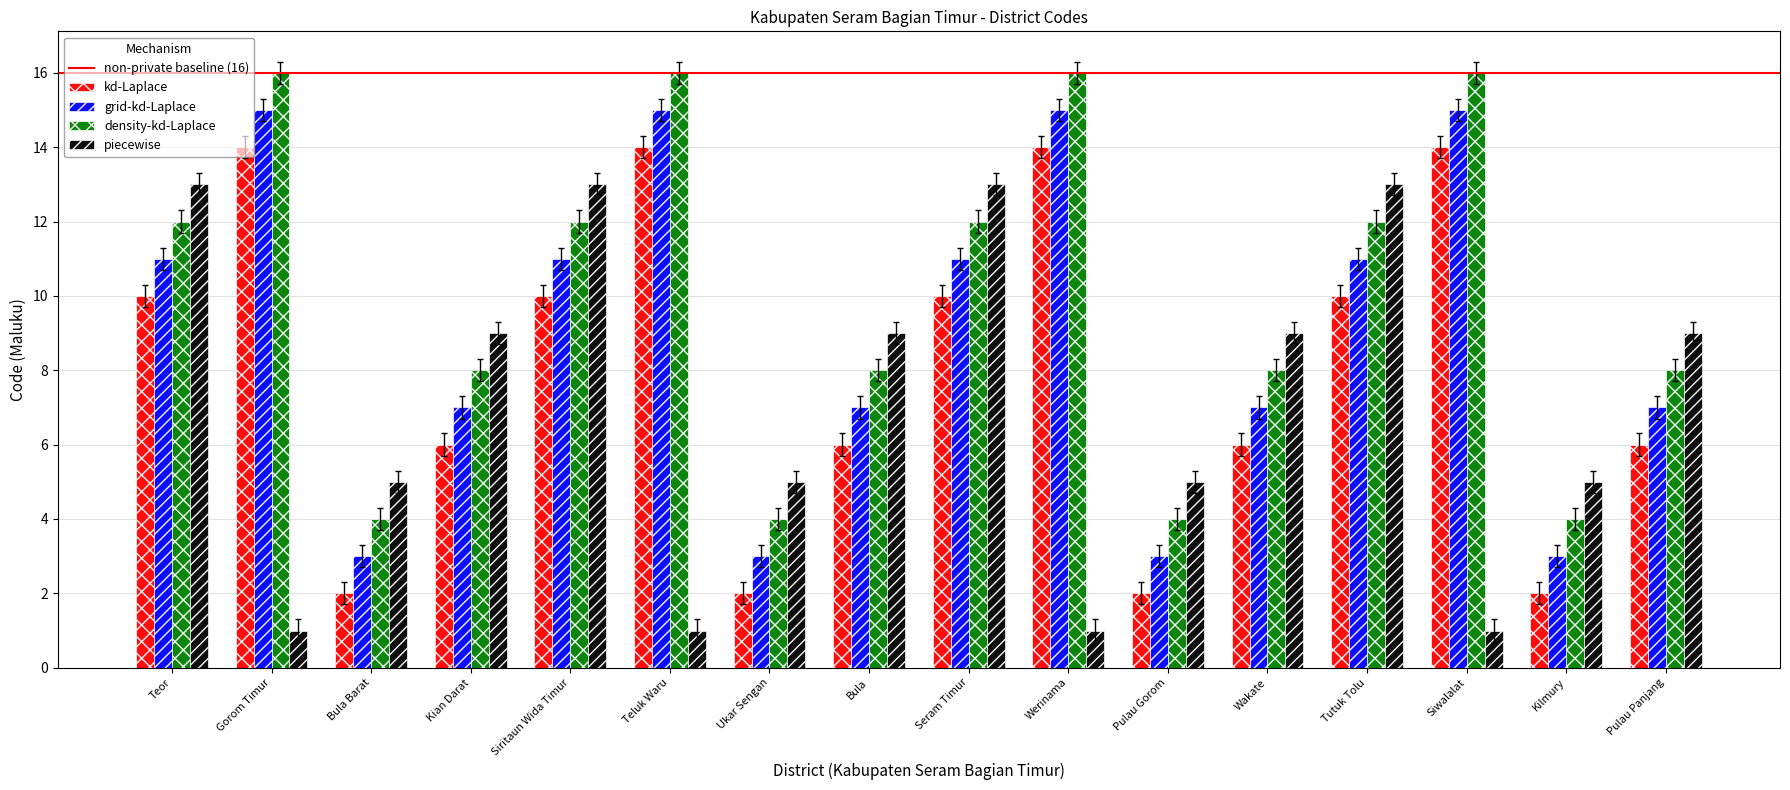

What position from the right is Wakate?

5